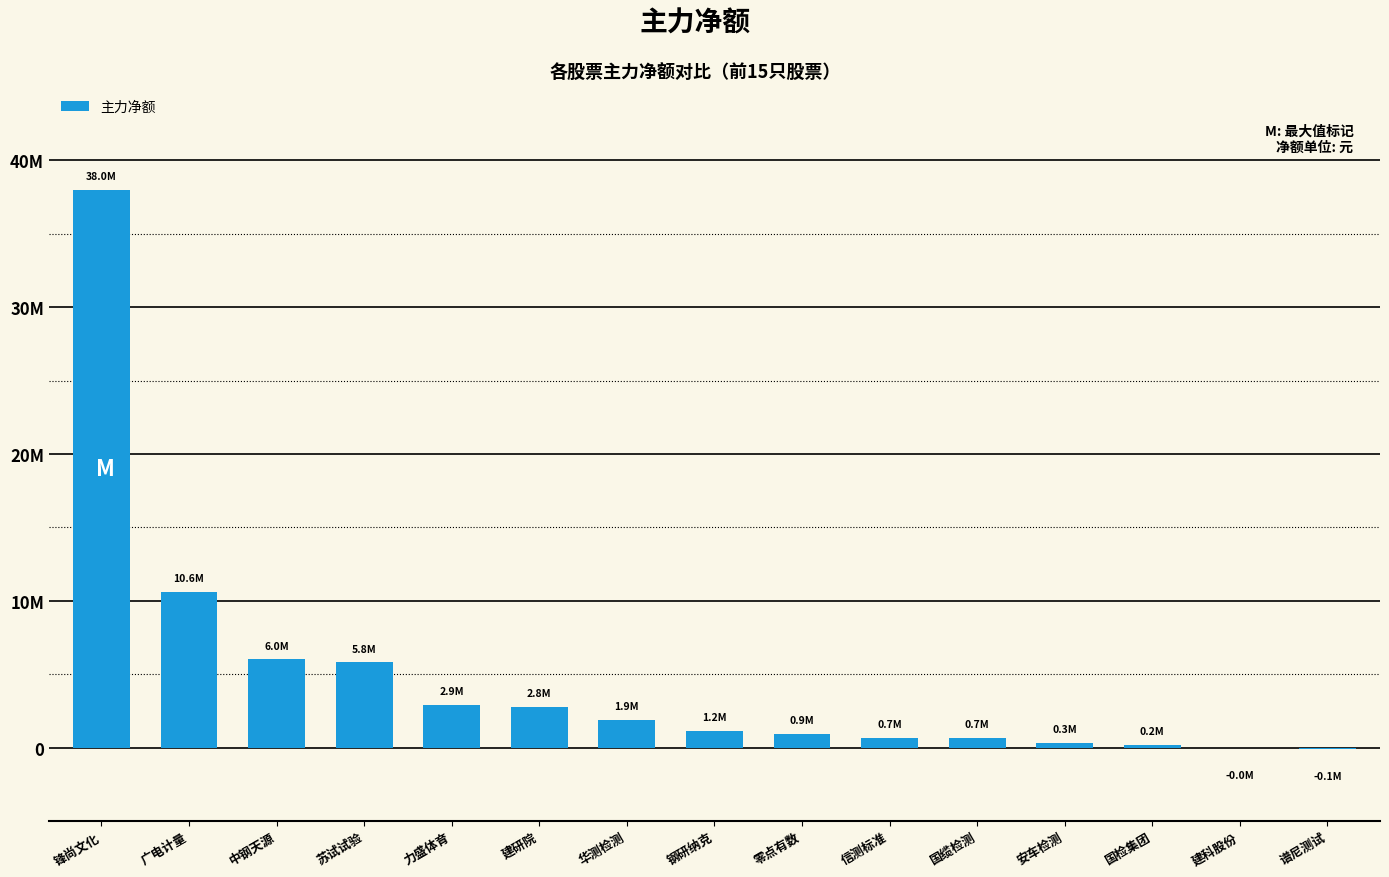

Are the bars horizontal?

No